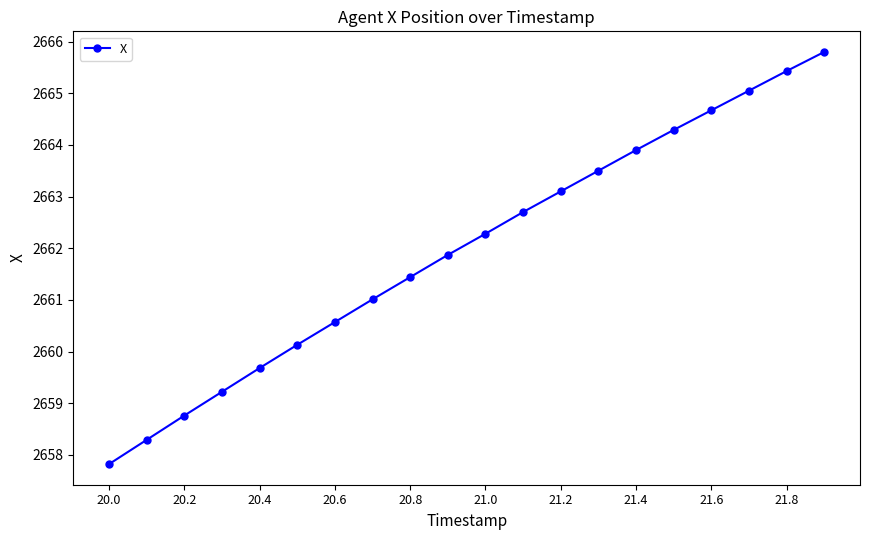

True or false: the data has more than 2 interior local peaks.

False